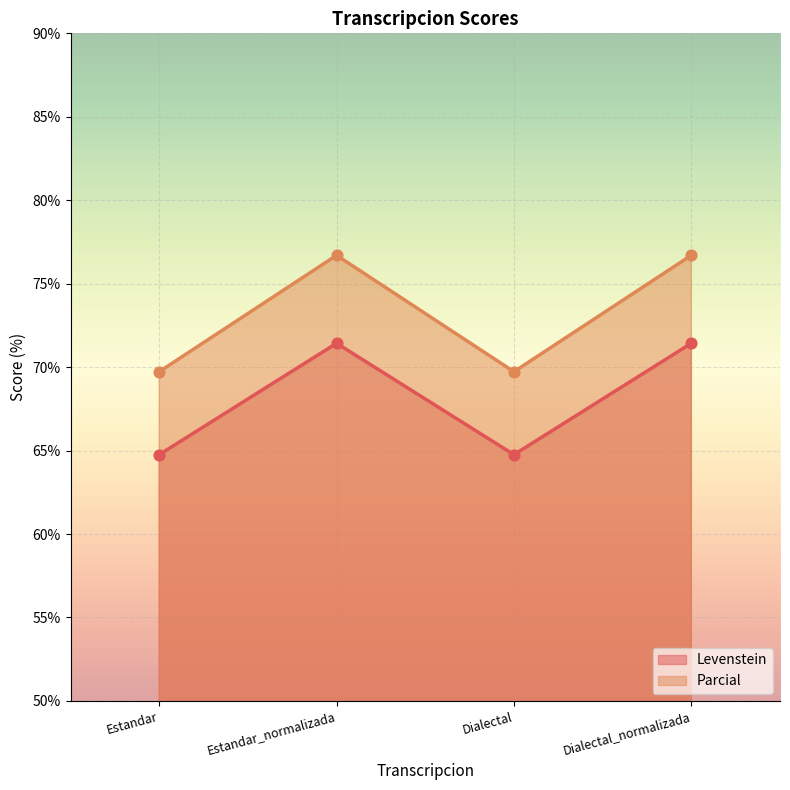

What is the total value across all series at Estandar?

134.5